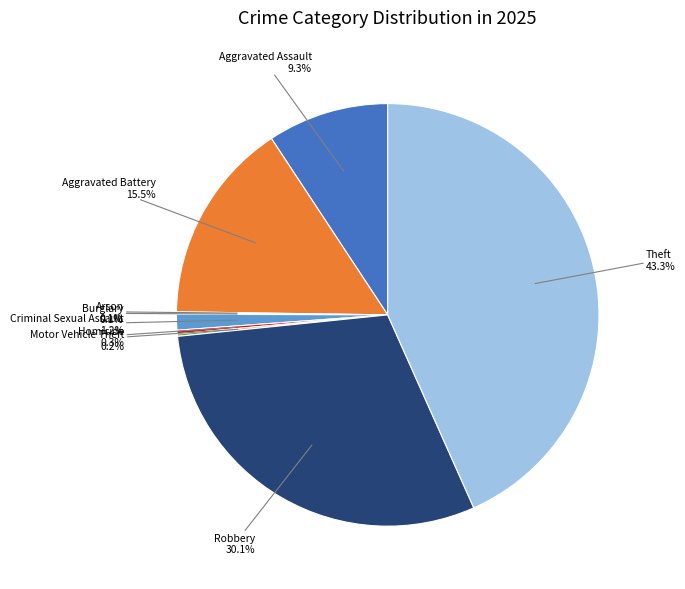

Is there a majority slice in this chart?

No